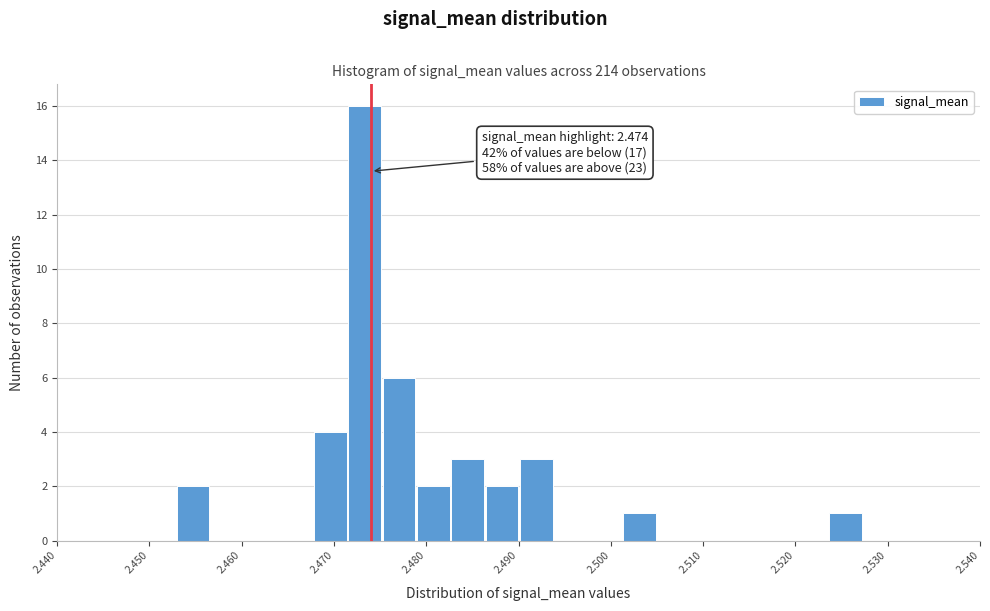

Around what value on the x-axis is the tallest bar? Give the approximate position of its centre, as read against the axis.

2.473